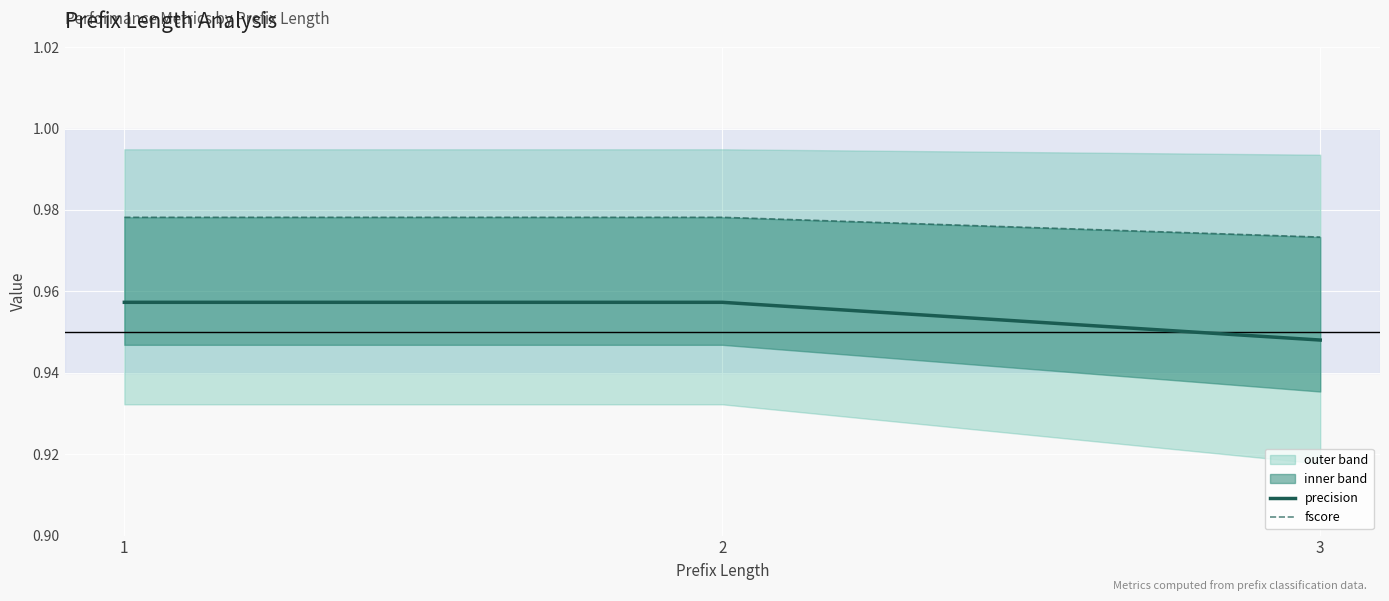

True or false: fscore has a value of 1.0 at 2.

True